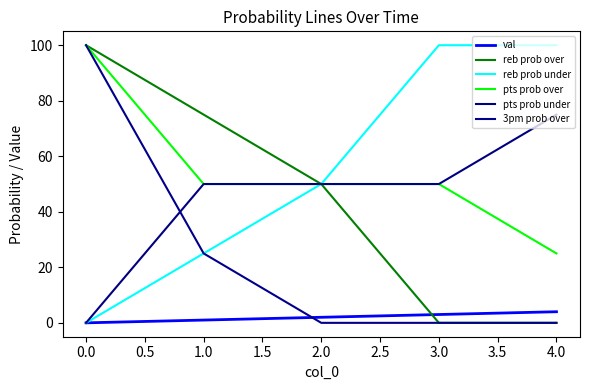

Count the val values in the range 1 to 3.

3